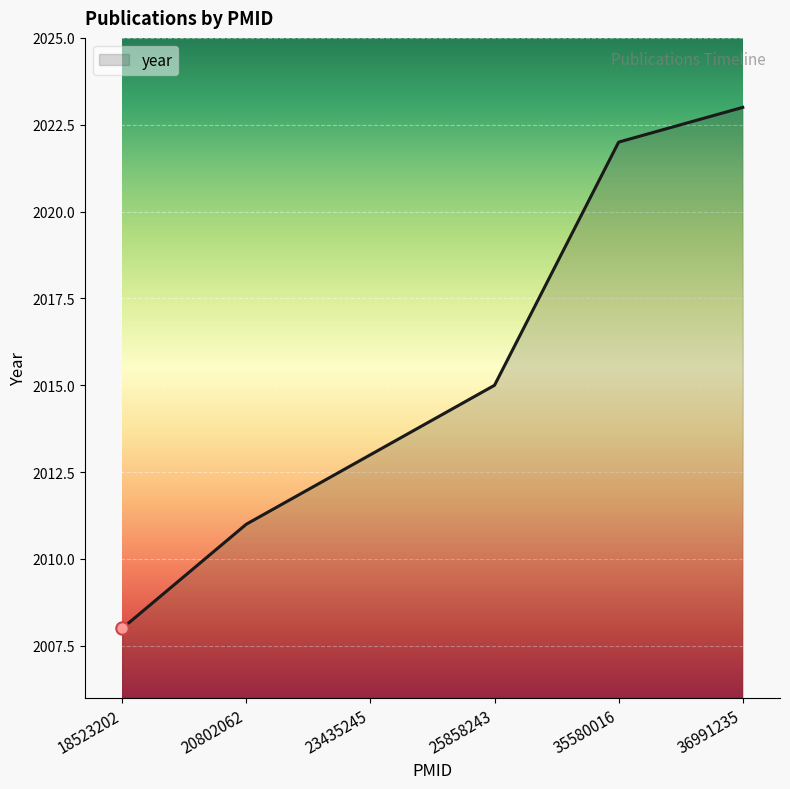

What is the change in value from 18523202 to 36991235?

+15